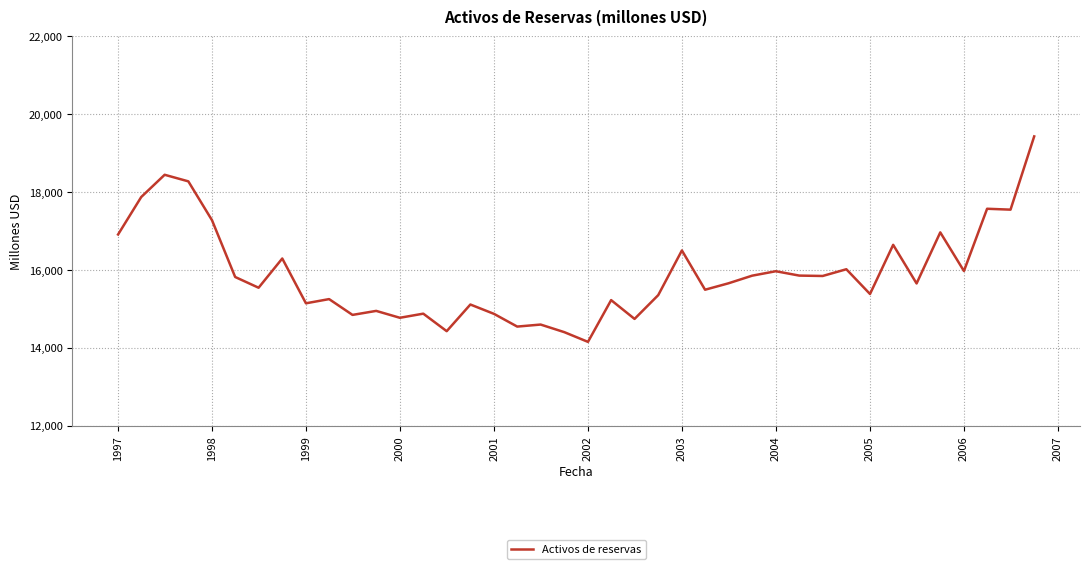

What is the smallest value displayed?

14150